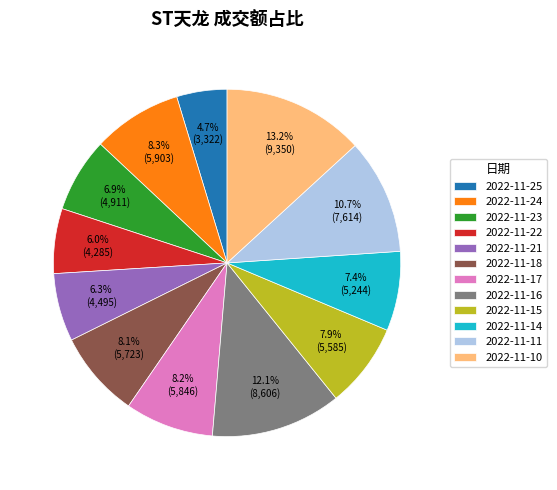

How many slices are in this pie chart?

12